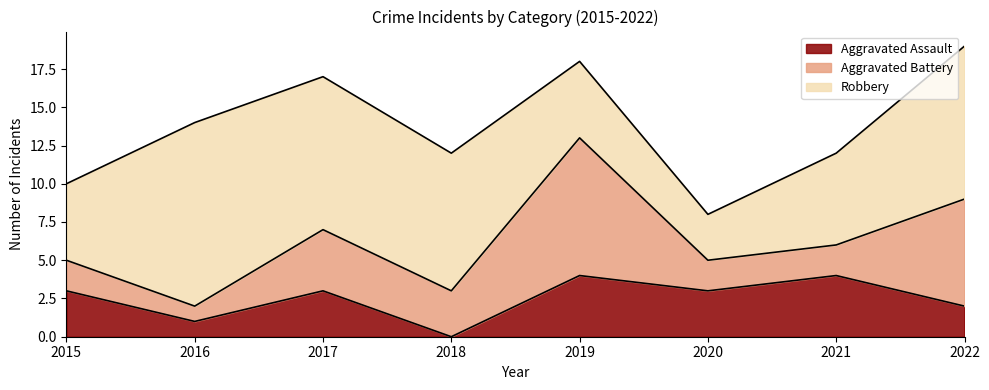

Where is the first local maximum for Robbery?

2016